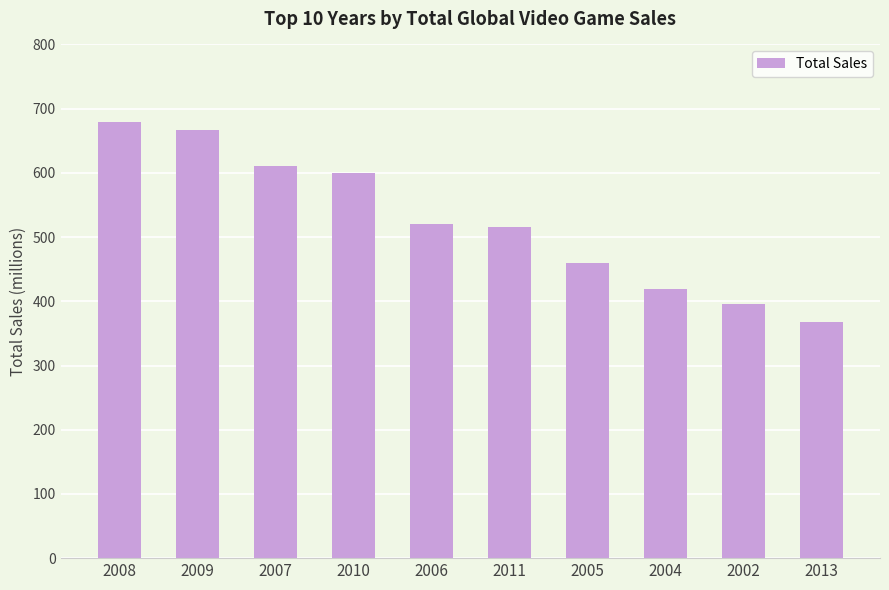

The value at 2013 is 240.8. True or false?

False